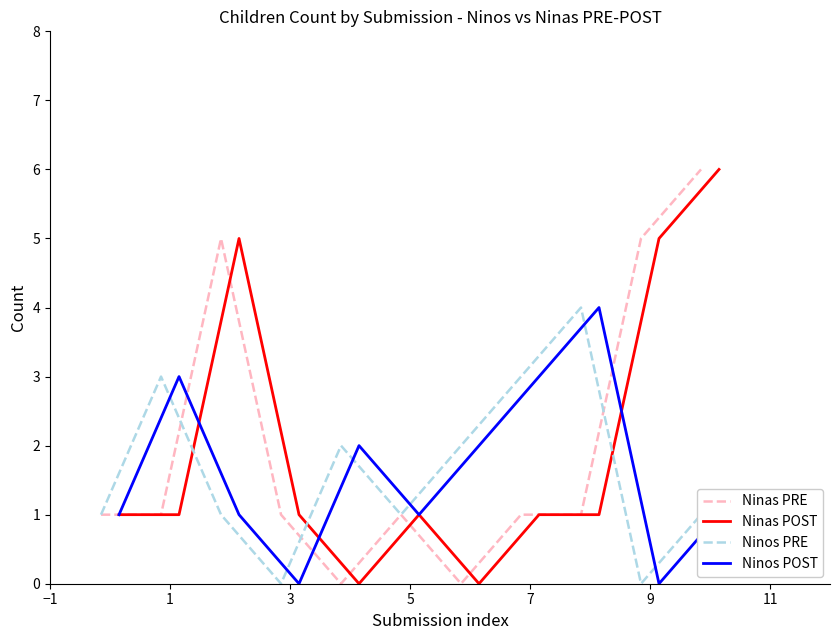

Reading left to right, what are all the values shown in this chart?

Ninas PRE: 1	1	5	1	0	1	0	1	1	5	6
Ninas POST: 1	1	5	1	0	1	0	1	1	5	6
Ninos PRE: 1	3	1	0	2	1	2	3	4	0	1
Ninos POST: 1	3	1	0	2	1	2	3	4	0	1